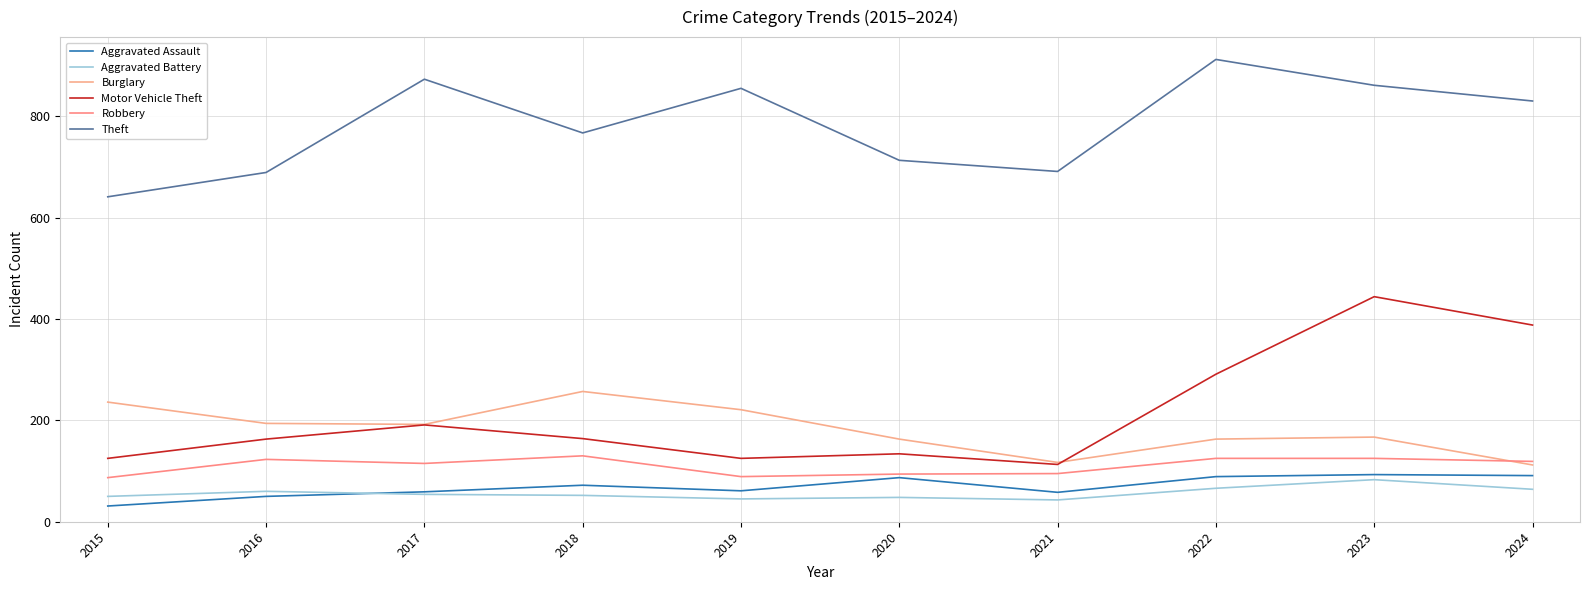

Between 2018 and 2021, which series saw the biggest shift?

Burglary